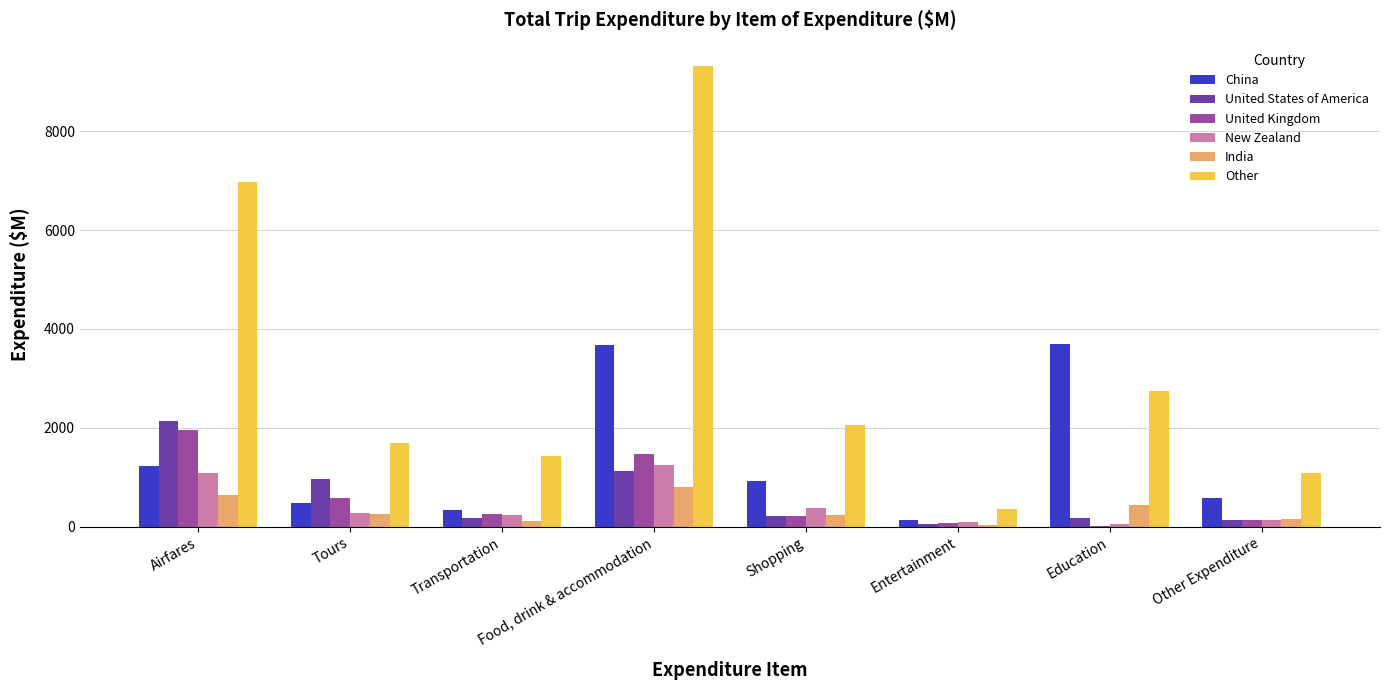

The value of India at Food, drink & accommodation is 446.3. True or false?

False